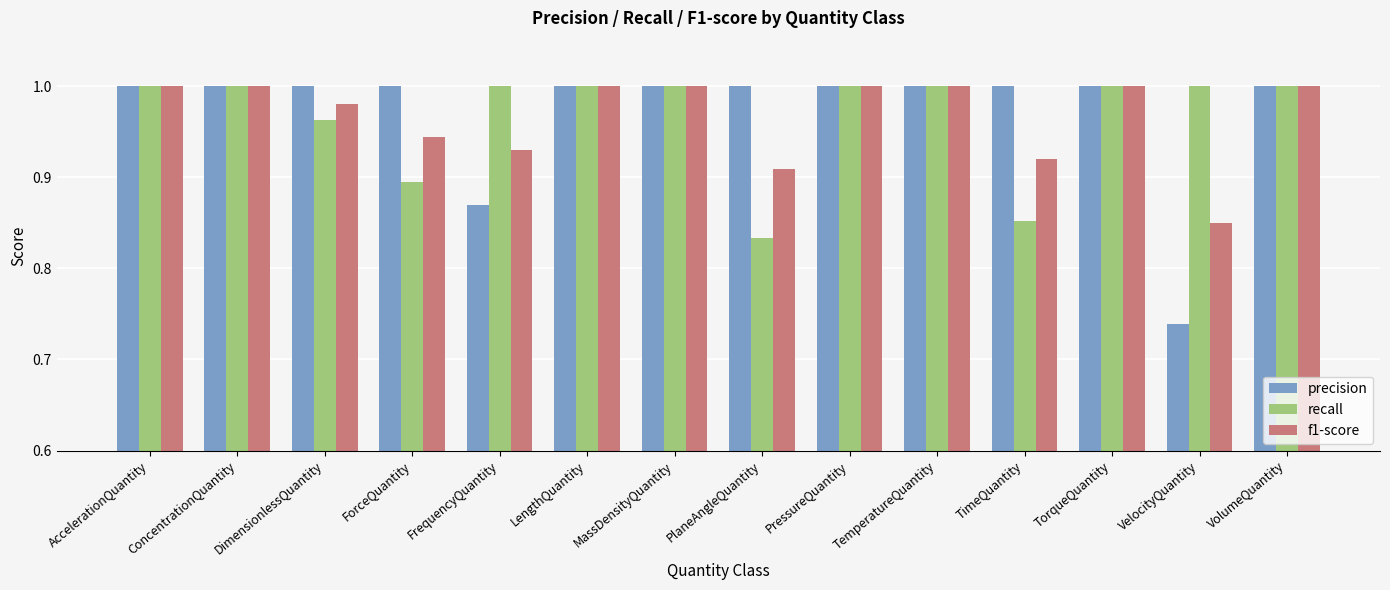

At how many categories does at least one series exceed 0?

14